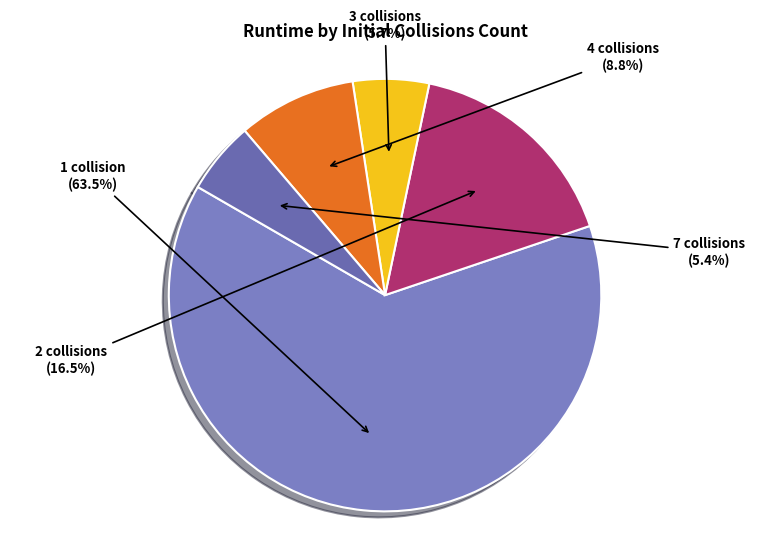

Is the sum of 1 collision and 2 collisions greater than half?

Yes